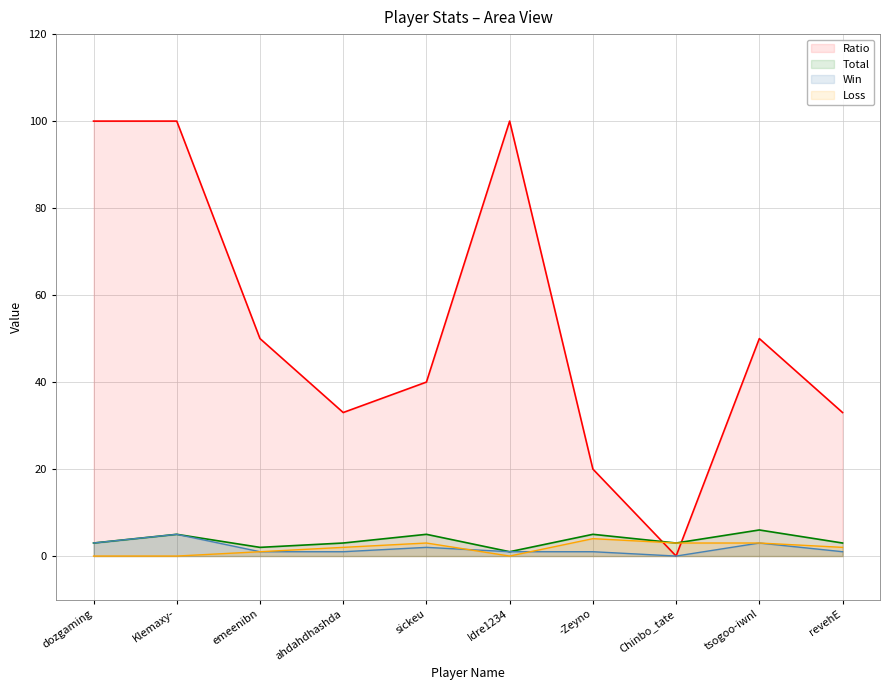

Between -Zeyno and Idre1234, which is larger?

Idre1234